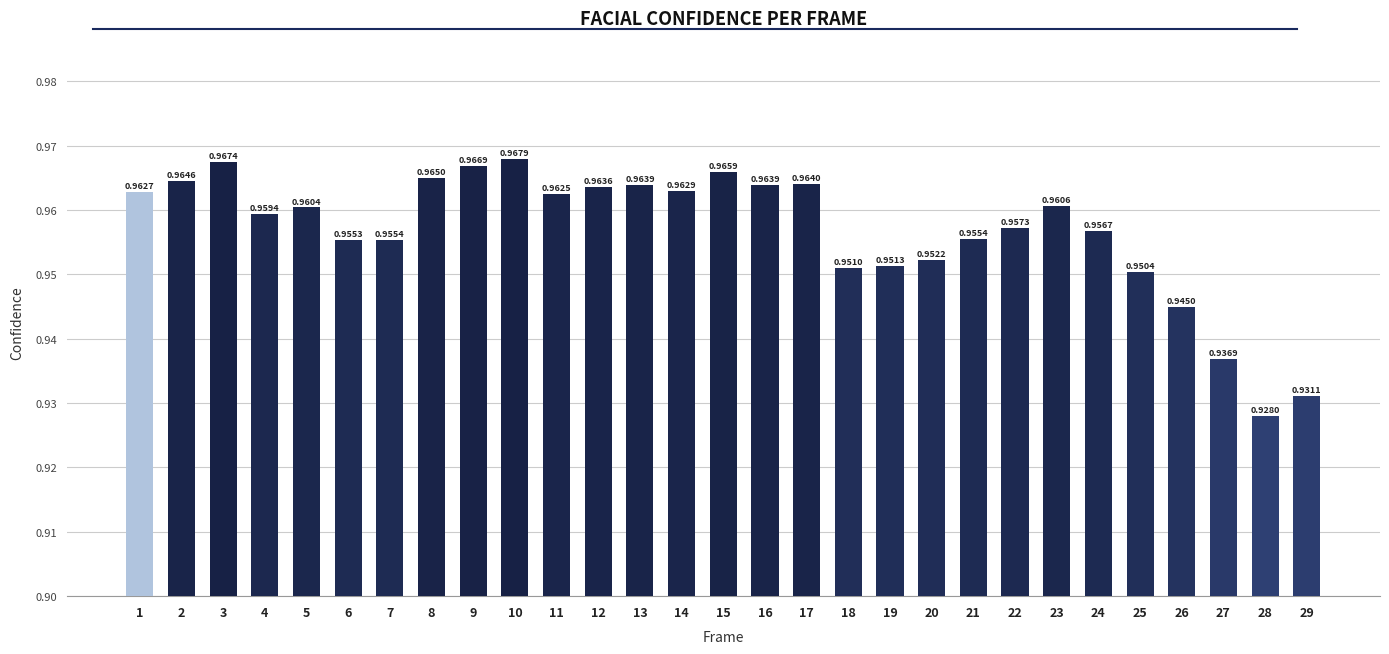

List the labels in order of value, smallest first.

28, 29, 27, 26, 25, 18, 19, 20, 6, 7, 21, 24, 22, 4, 5, 23, 11, 1, 14, 12, 16, 13, 17, 2, 8, 15, 9, 3, 10